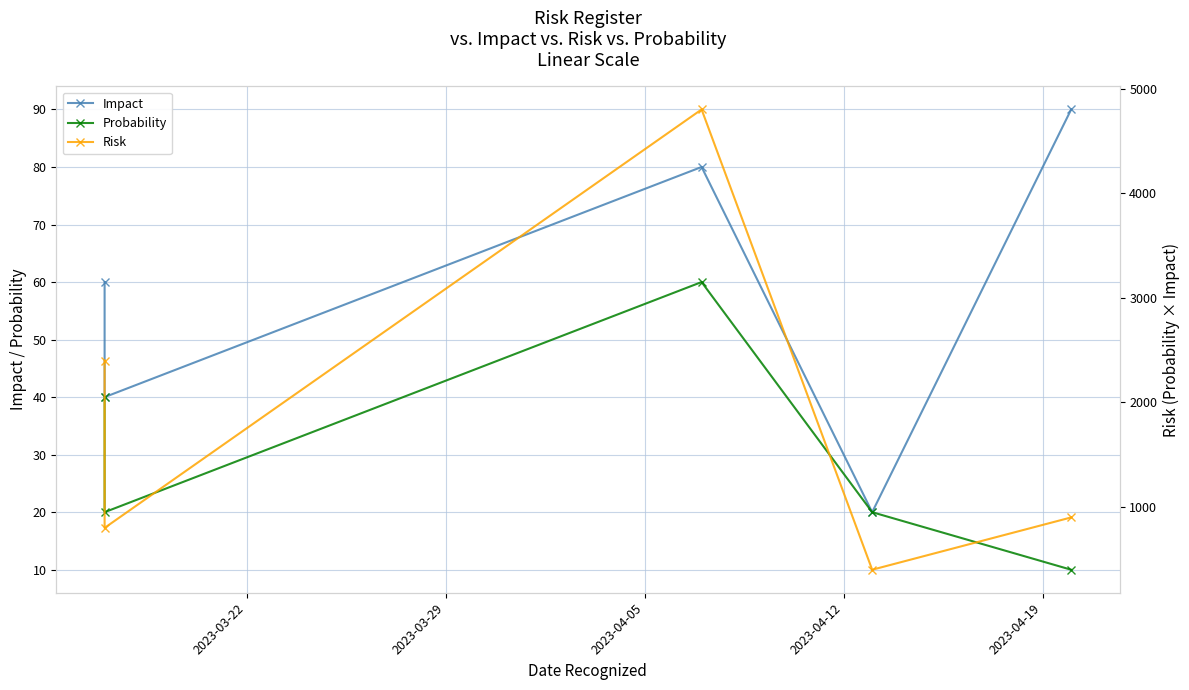

True or false: Impact has a value of 41 at 2023-03-22.

False